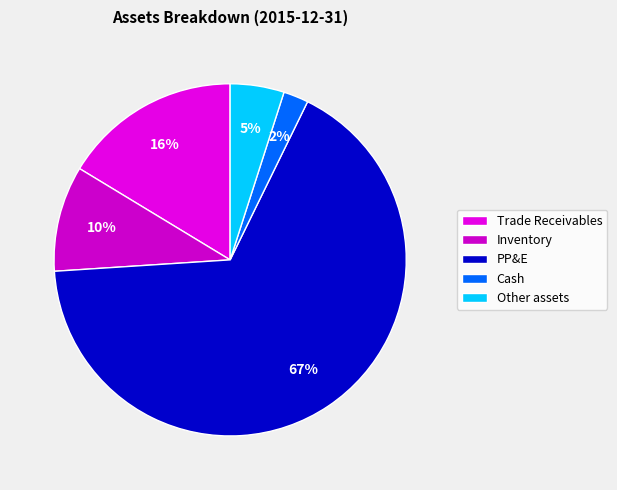

To the nearest percent, what is the combined percentage of PP&E and Trade Receivables?

83%